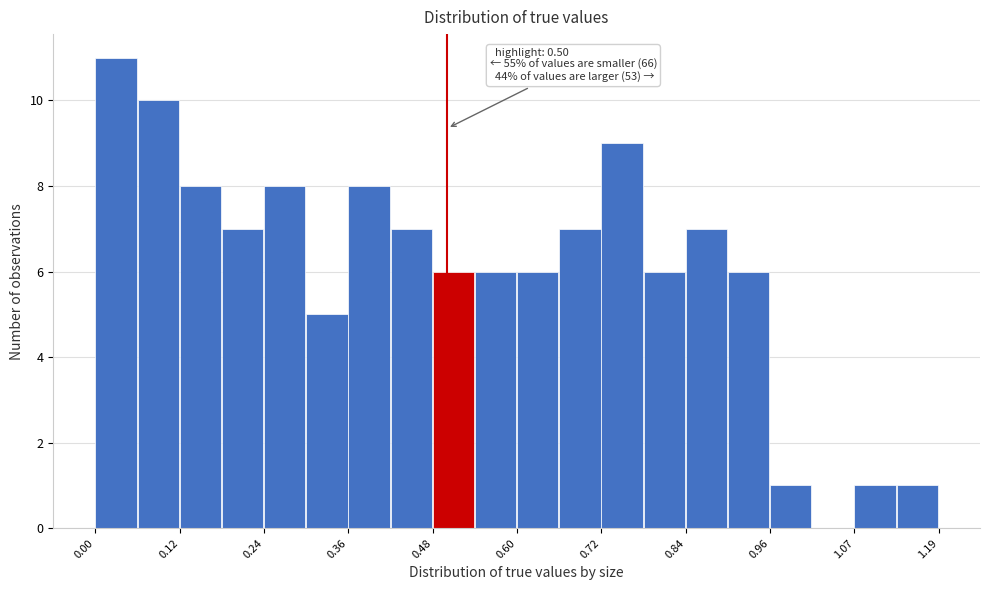

Around what value on the x-axis is the tallest bar? Give the approximate position of its centre, as read against the axis.

0.04